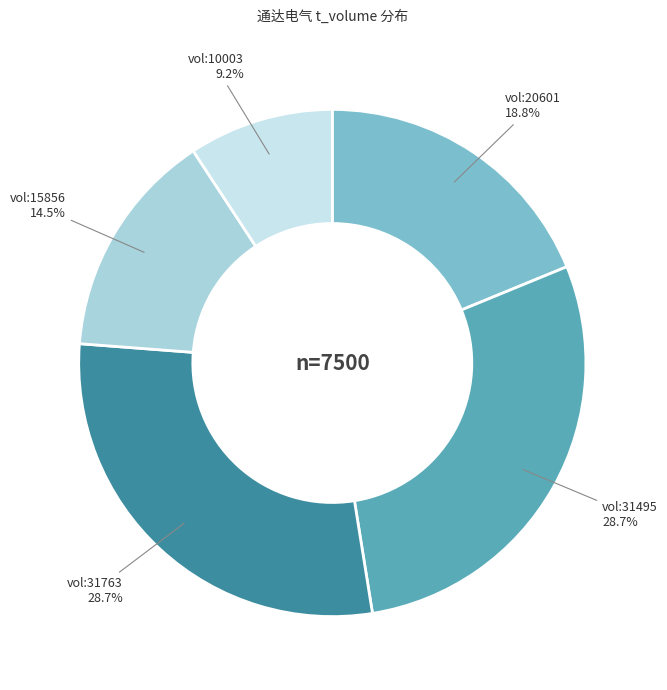

Does vol:15856 represent more than half of the total?

No